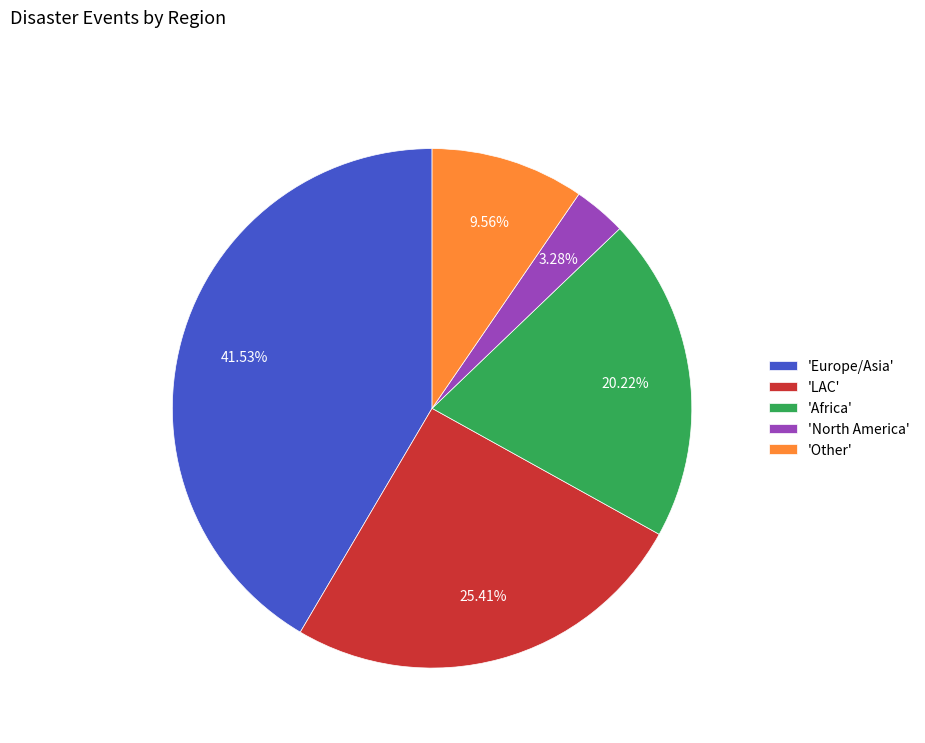

Between 'LAC' and 'North America', which is larger?

'LAC'